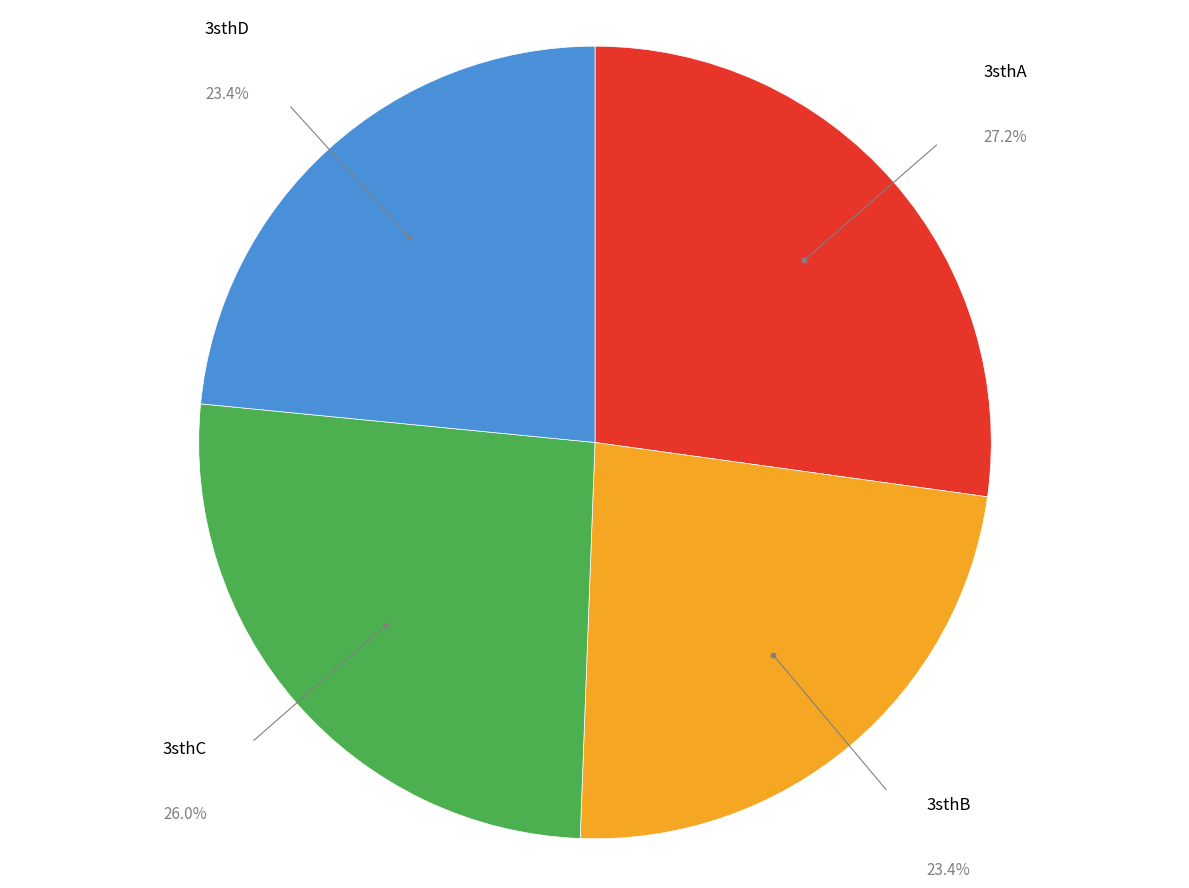

Is there a majority slice in this chart?

No